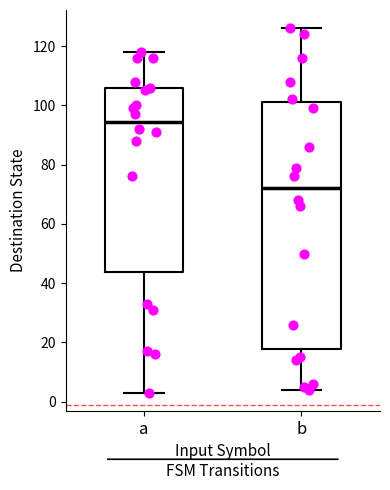

Reading left to right, read every box against the y-axis: the position of its median line, the range the box covers, and the ends of its whiskers. The values are not printed on the chart, so give them approximately, as read against the axis.

a: median 94, box 44 to 106, whiskers 4 to 118
b: median 72, box 18 to 102, whiskers 4 to 126